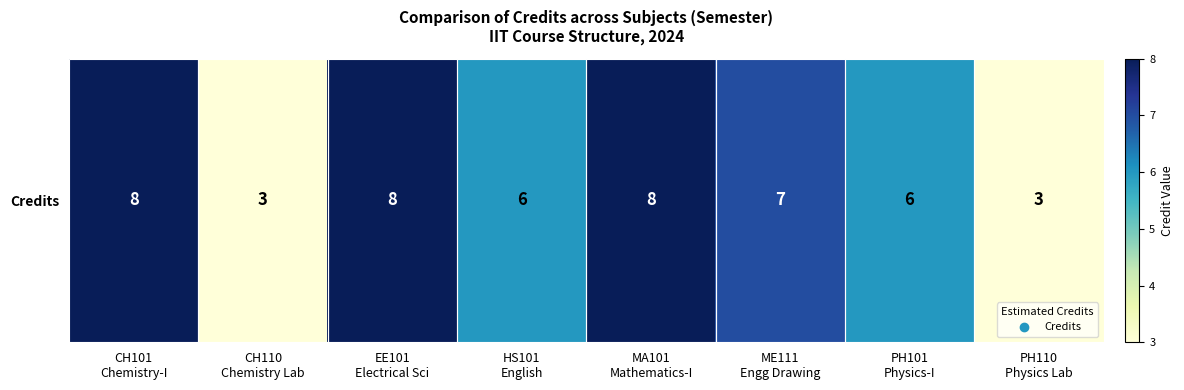

What is the difference between the maximum and minimum values?

5